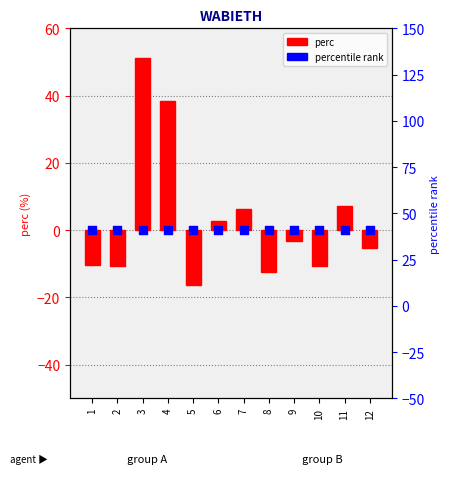

At how many categories does at least one series exceed 0?

5